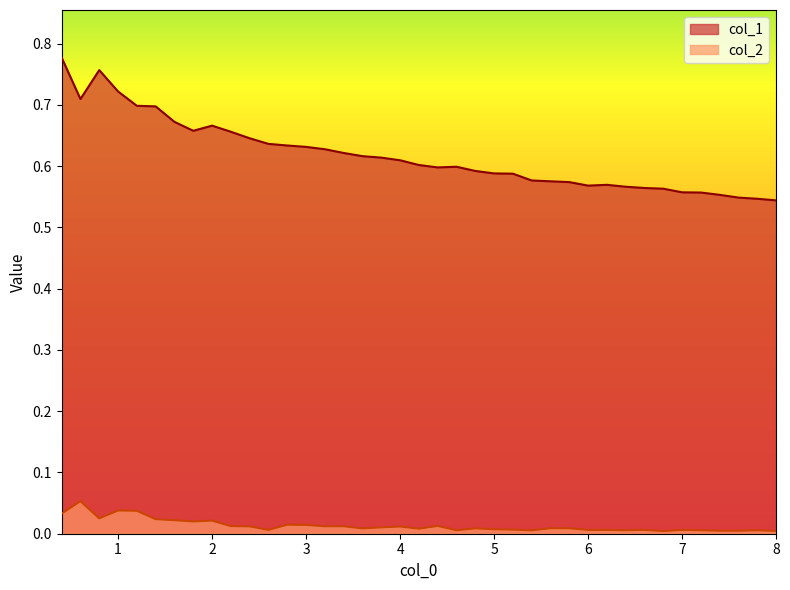

How many interior local valleys does the col_1 series have?

4